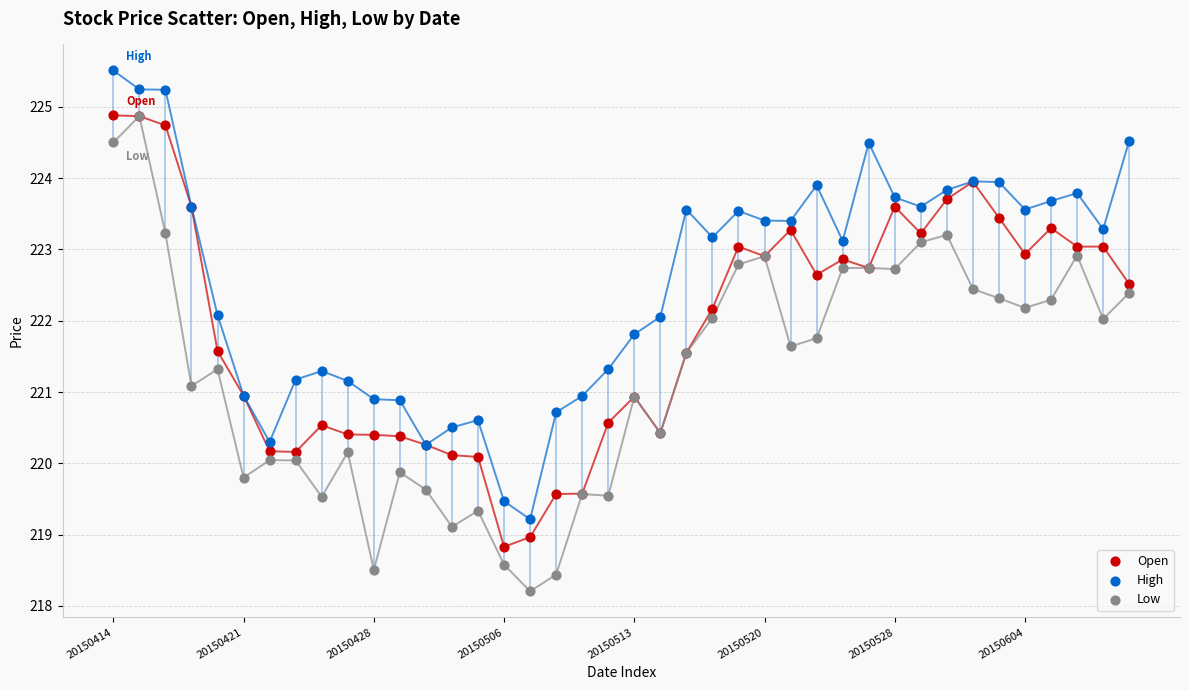

Which series contains the highest Y value?

High